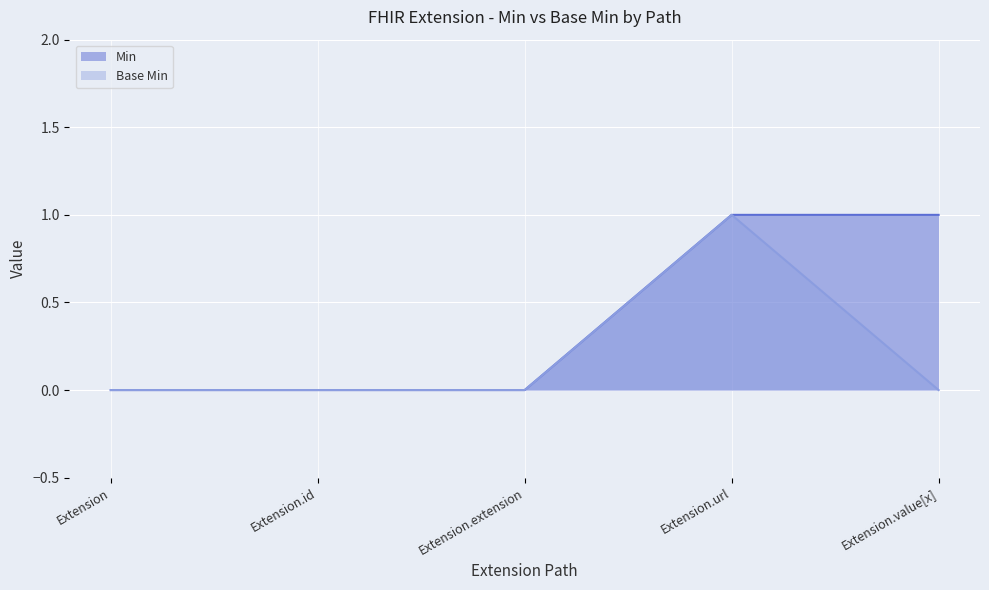

What is the sum of all Base Min values?

1